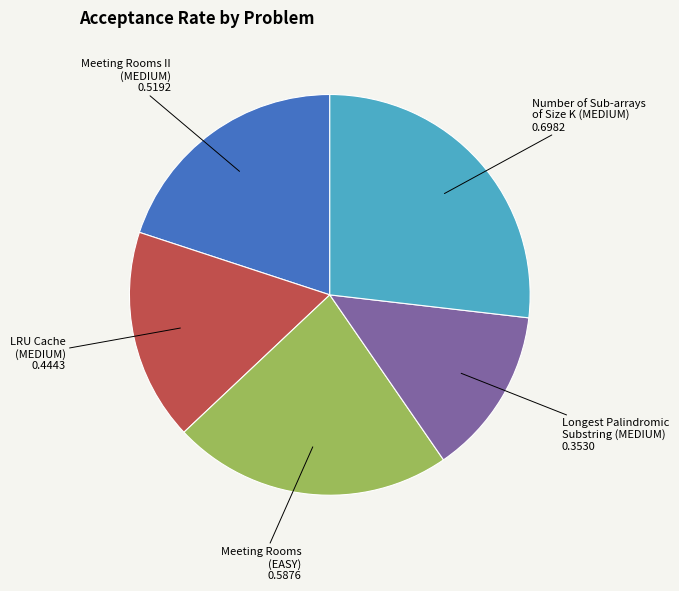

True or false: Longest Palindromic Substring (MEDIUM) accounts for 14% of the total.

True